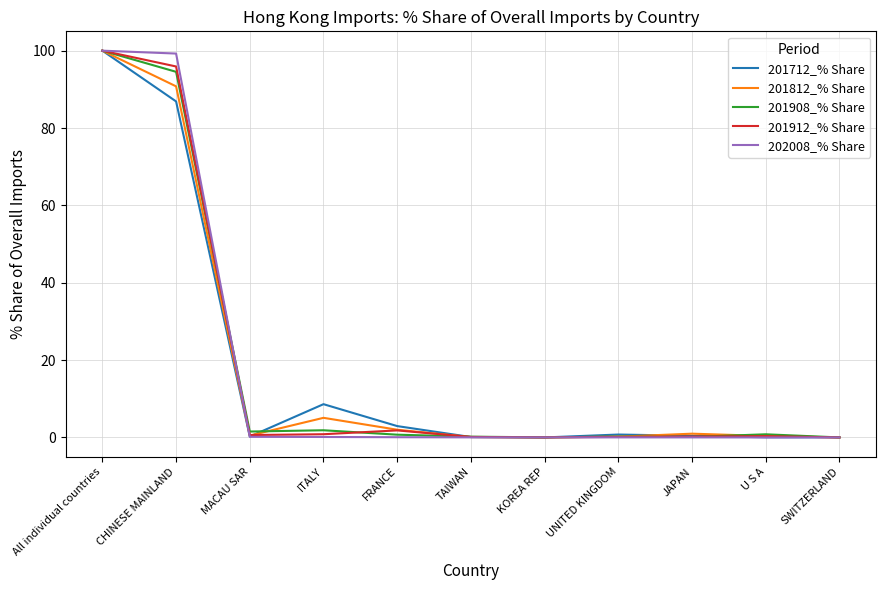

At which category is the sum across all series the highest?

All individual countries